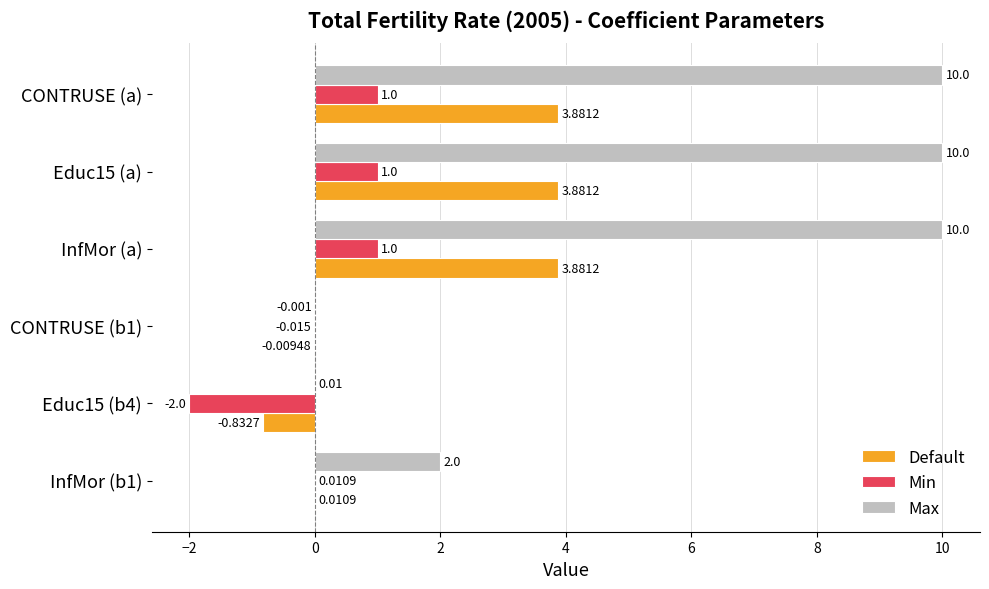

Is the value of Max at InfMor (a) greater than the value of Min at InfMor (a)?

Yes